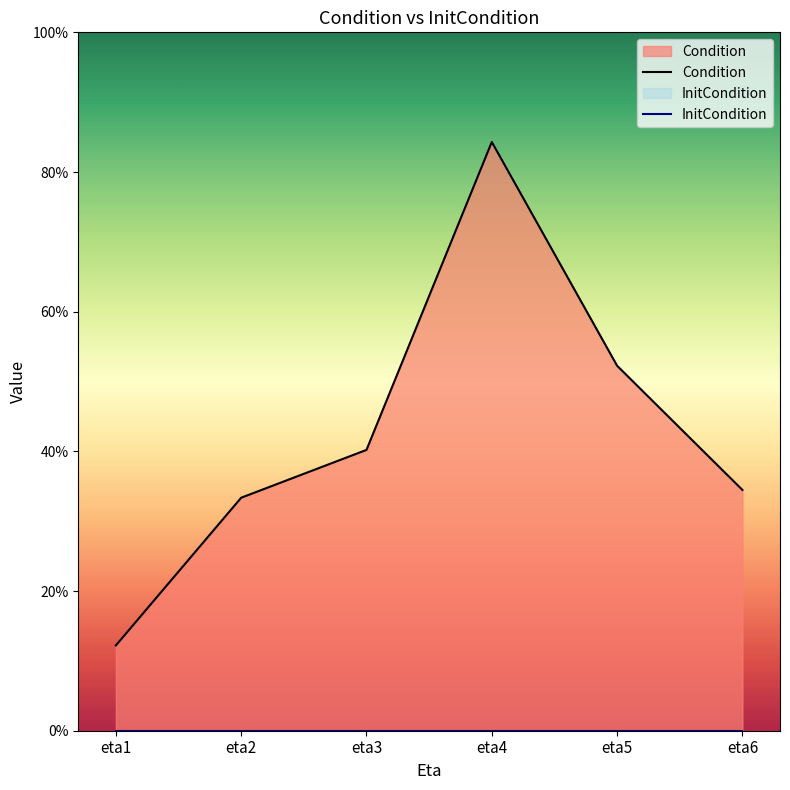

Is it true that InitCondition equals 0.0 at eta6?

True